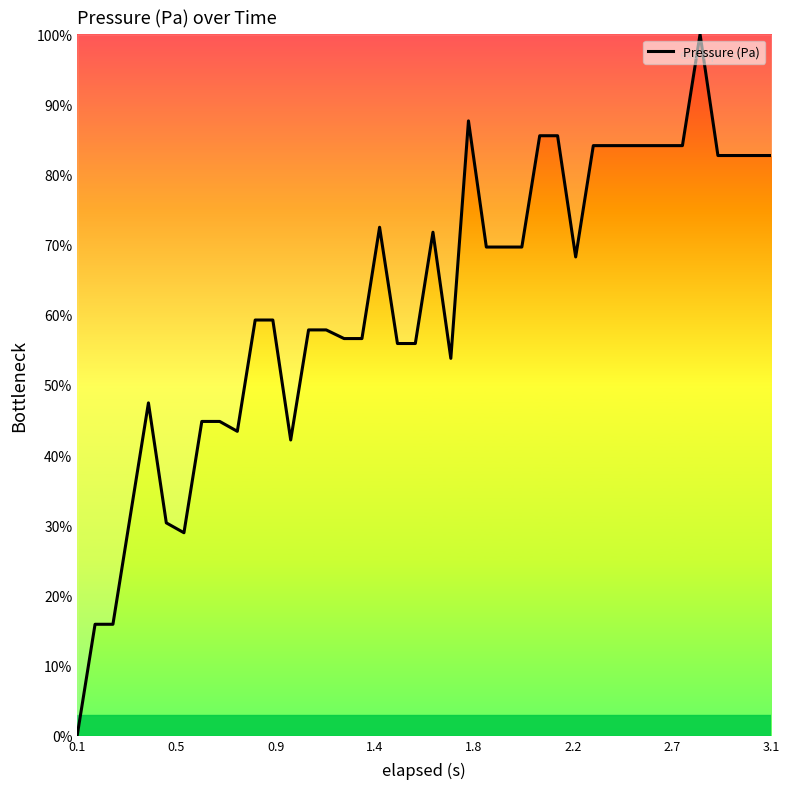

What is the greatest value displayed?

100.0